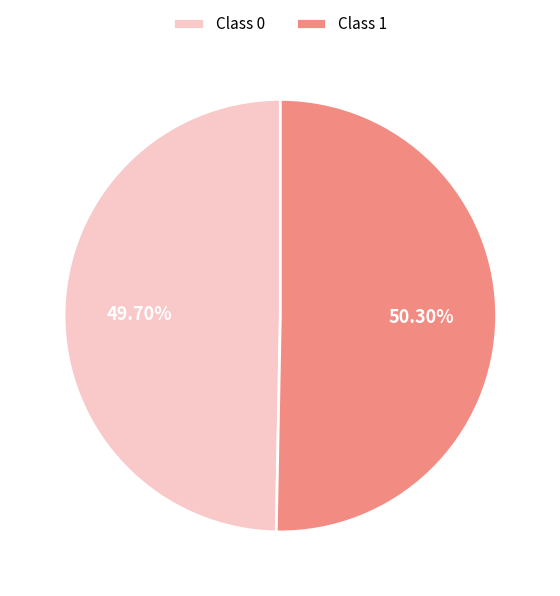

Combined, do Class 0 and Class 1 account for over 50%?

Yes